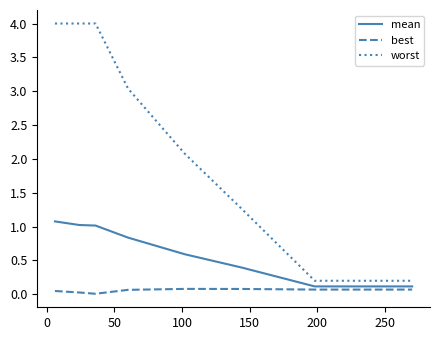

What is the sum of all worst values?

20.8